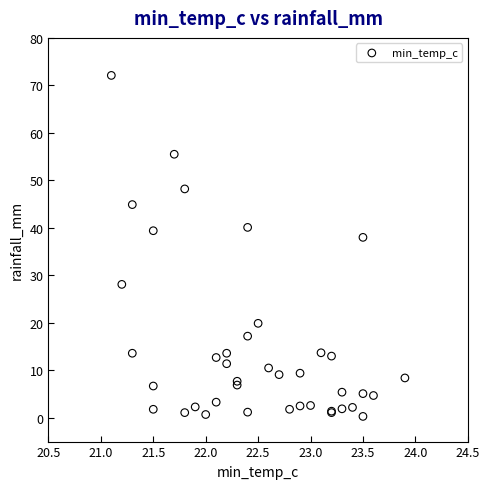

What Y value in the scatter plot is closest to 36?

38.0